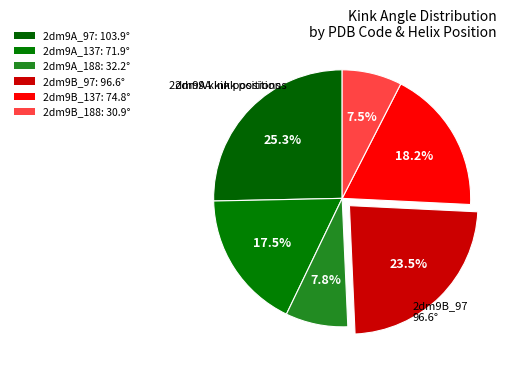

Rank the categories by value from lowest to highest.

2dm9B_188, 2dm9A_188, 2dm9A_137, 2dm9B_137, 2dm9B_97, 2dm9A_97